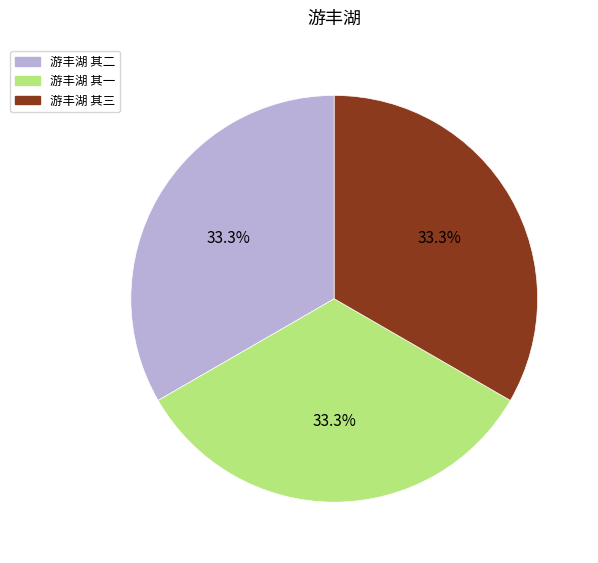

Is there any slice that represents more than half of the pie?

No